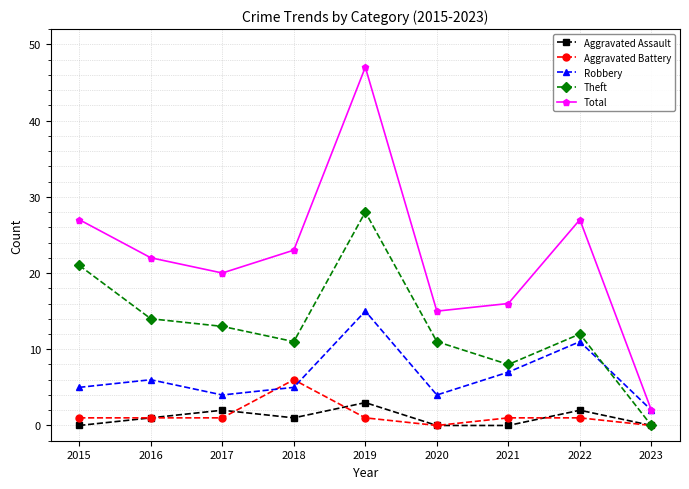

Between 2018 and 2021, which series saw the biggest shift?

Total